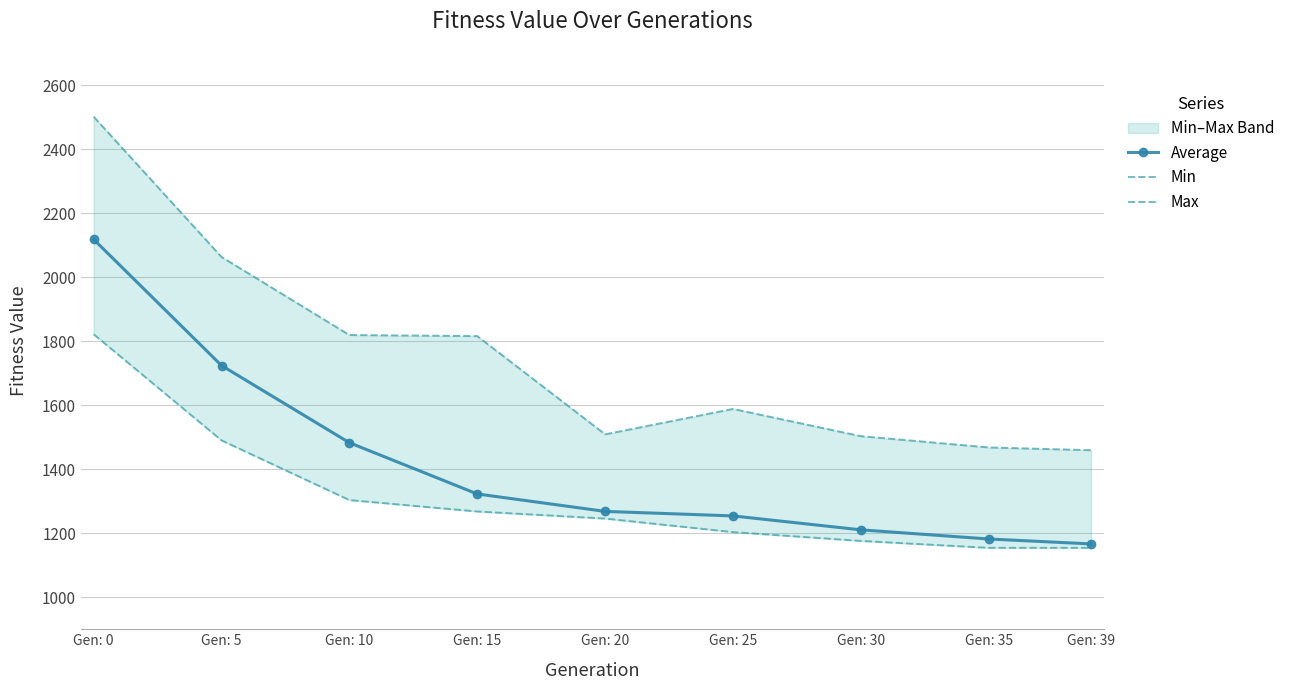

Reading left to right, what are all the values shown in this chart?

Average: 2117.8	1723.8	1482.7	1322.6	1268.1	1254.0	1210.6	1181.9	1166.6
Min: 1821.5	1490.0	1303.5	1267.8	1245.7	1203.5	1175.9	1154.3	1154.3
Max: 2501.0	2062.8	1819.0	1815.7	1508.9	1588.2	1503.1	1468.0	1459.2